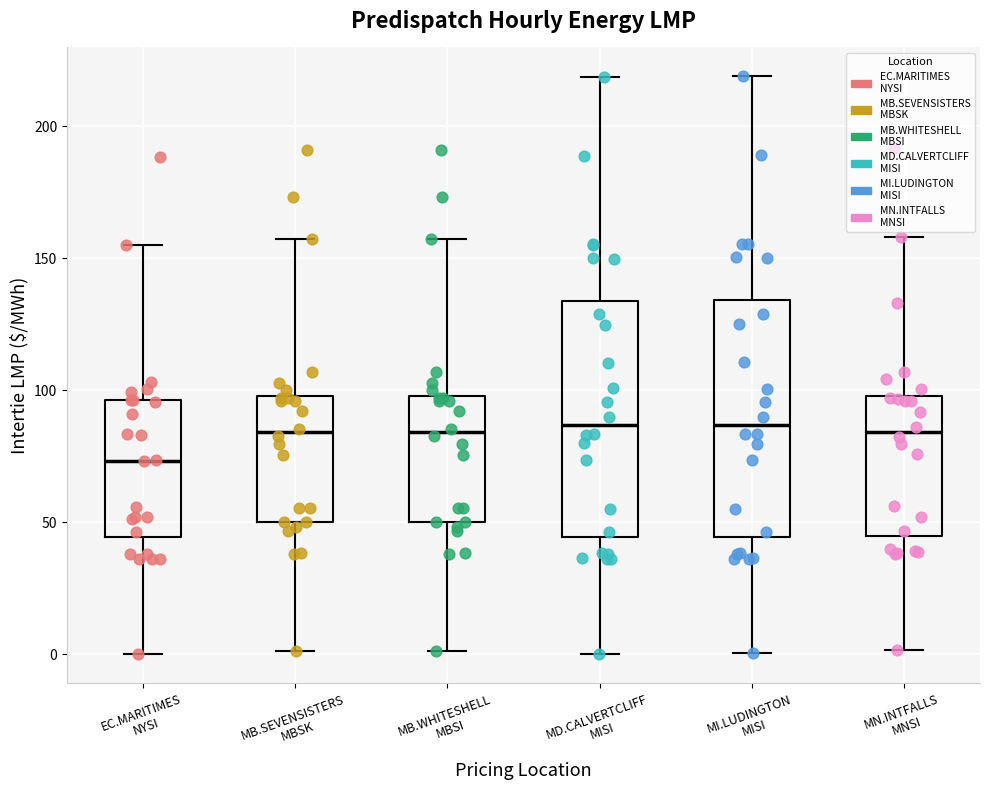

Reading left to right, read every box against the y-axis: the position of its median line, the range the box covers, and the ends of its whiskers. The values are not printed on the chart, so give them approximately, as read against the axis.

EC.MARITIMES NYSI: median 75, box 45 to 95, whiskers 0 to 155
MB.SEVENSISTERS MBSK: median 85, box 50 to 100, whiskers 0 to 155
MB.WHITESHELL MBSI: median 85, box 50 to 100, whiskers 0 to 155
MD.CALVERTCLIFF MISI: median 85, box 45 to 135, whiskers 0 to 220
MI.LUDINGTON MISI: median 85, box 45 to 135, whiskers 0 to 220
MN.INTFALLS MNSI: median 85, box 45 to 100, whiskers 0 to 160